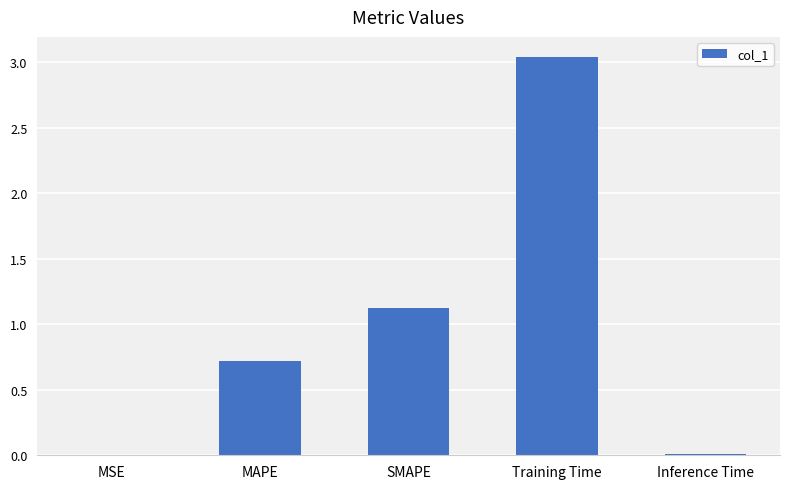

Is it true that the value at SMAPE is 1.1?

True